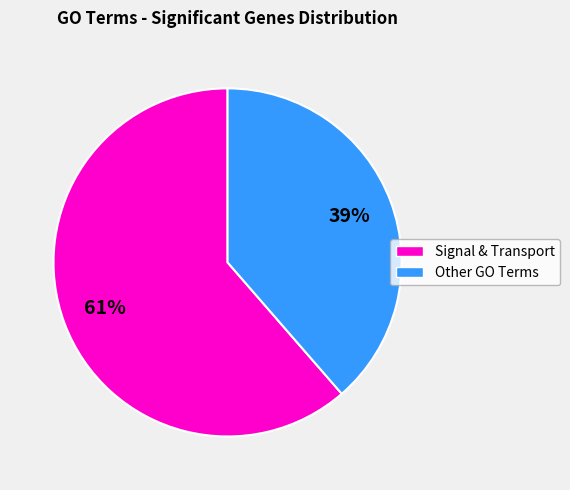

Is there a majority slice in this chart?

Yes